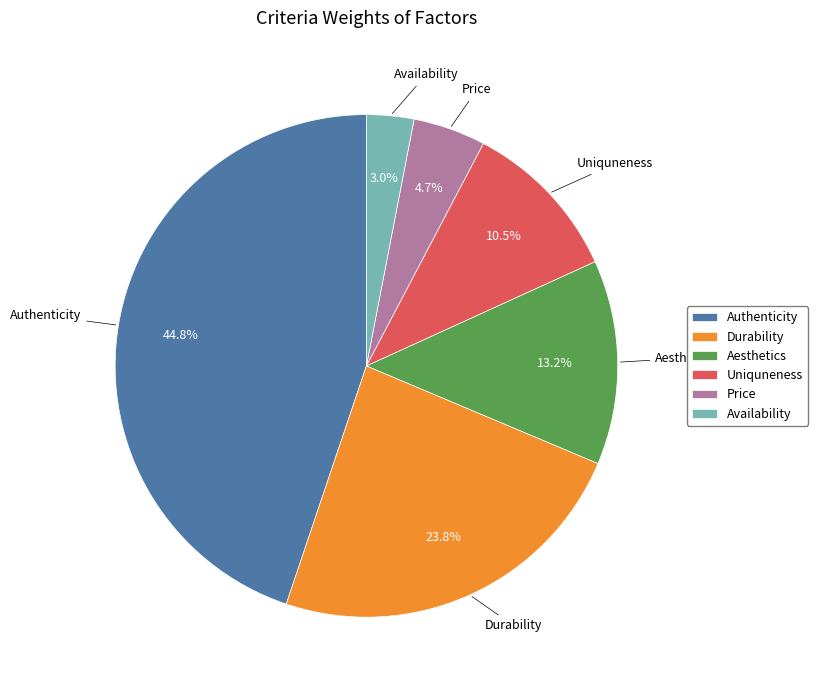

Is it true that Aesthetics is 27% of the pie?

False